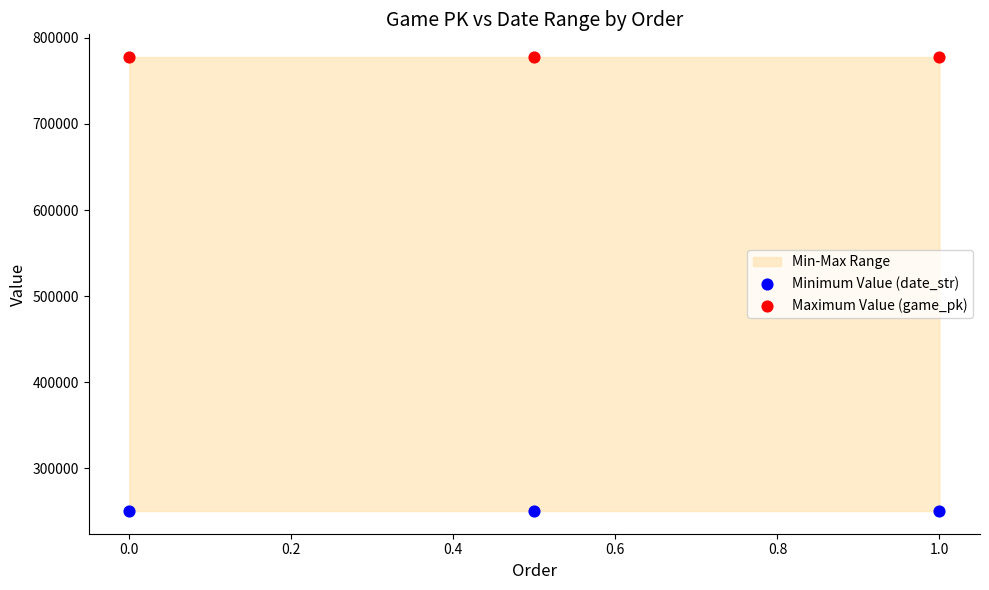

Which series contains the highest Y value?

Maximum Value (game_pk)